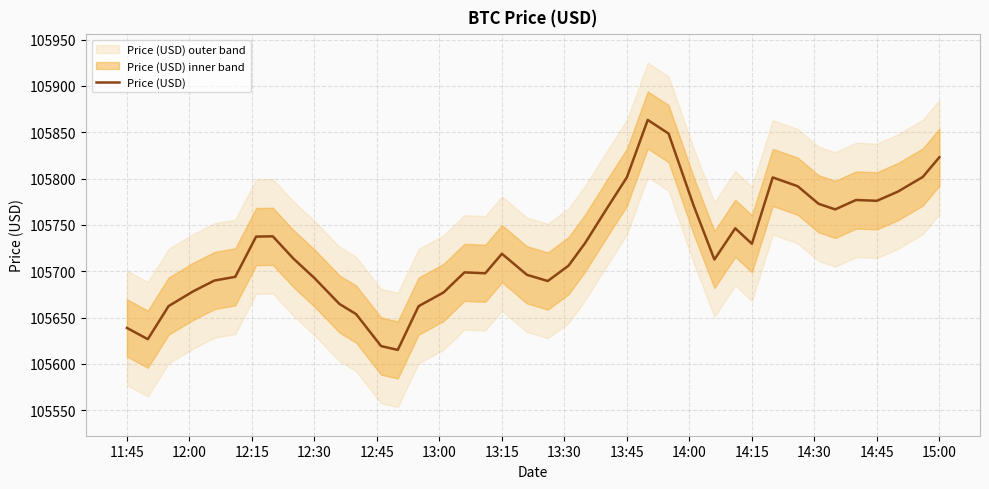

How many data points are less than 105718?

20